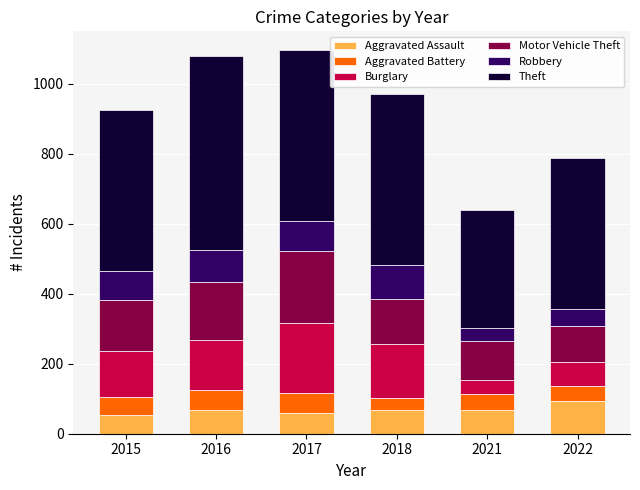

Which category has the highest value in the Aggravated Assault series?

2022